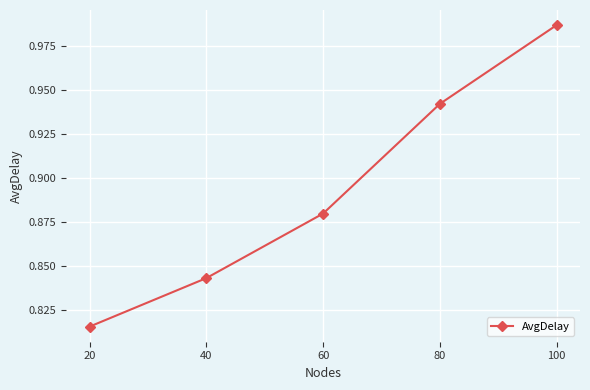

List the labels in order of value, largest first.

100, 80, 60, 40, 20